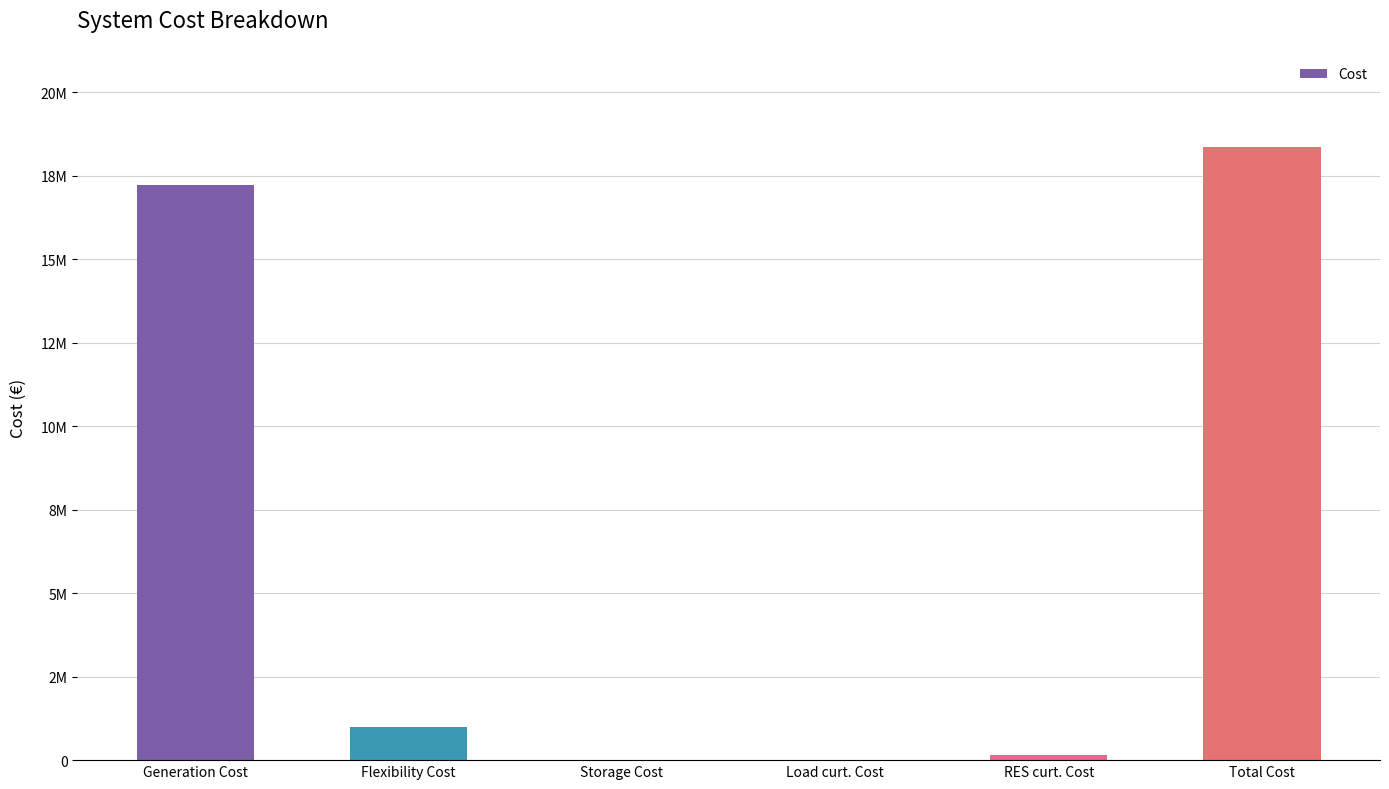

Rank the categories by value from highest to lowest.

Total Cost, Generation Cost, Flexibility Cost, RES curt. Cost, Storage Cost, Load curt. Cost